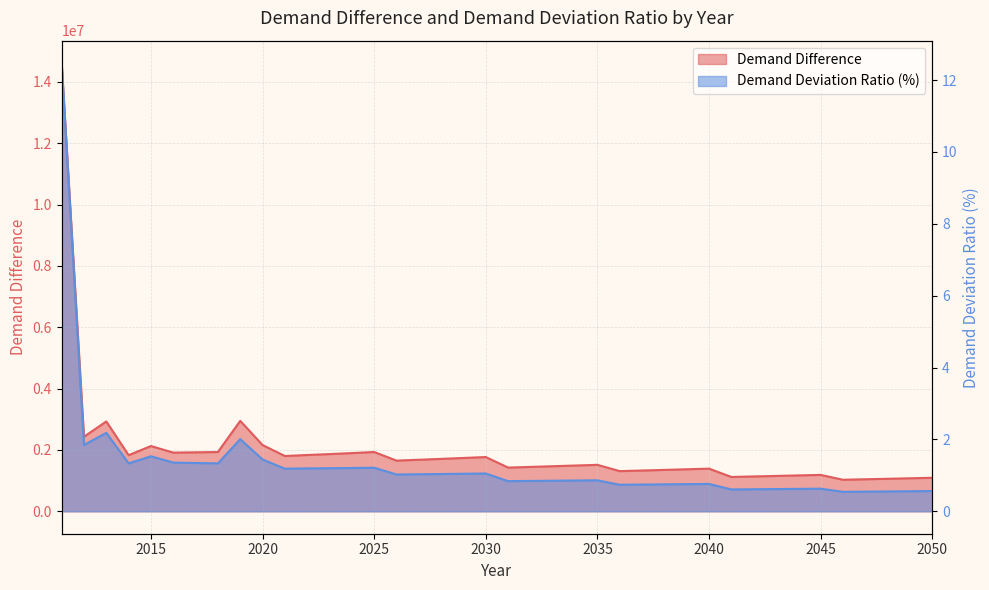

Rank the series by their average value, from lowest to highest.

Demand Deviation Ratio (%), Demand Difference